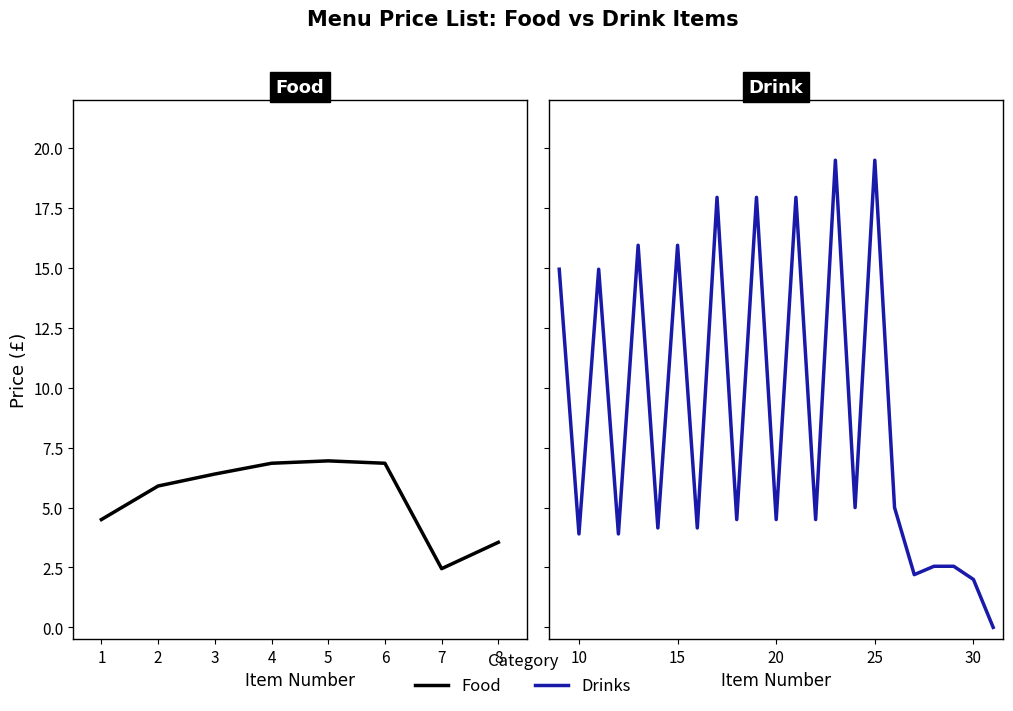

What is the difference between the maximum and minimum values?

19.5